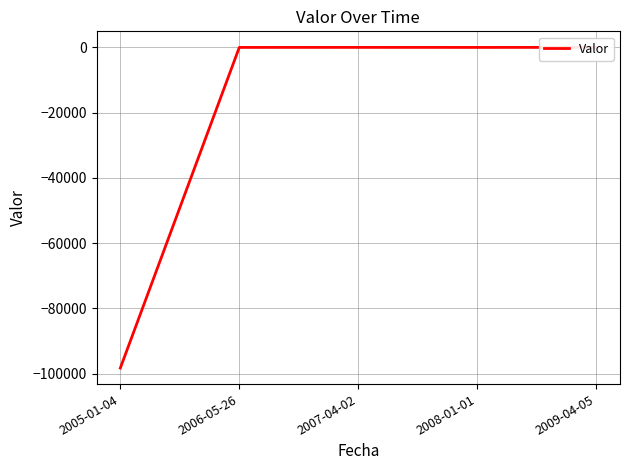

List the labels in order of value, largest first.

2009-04-05, 2007-04-02, 2006-05-26, 2008-01-01, 2005-01-04